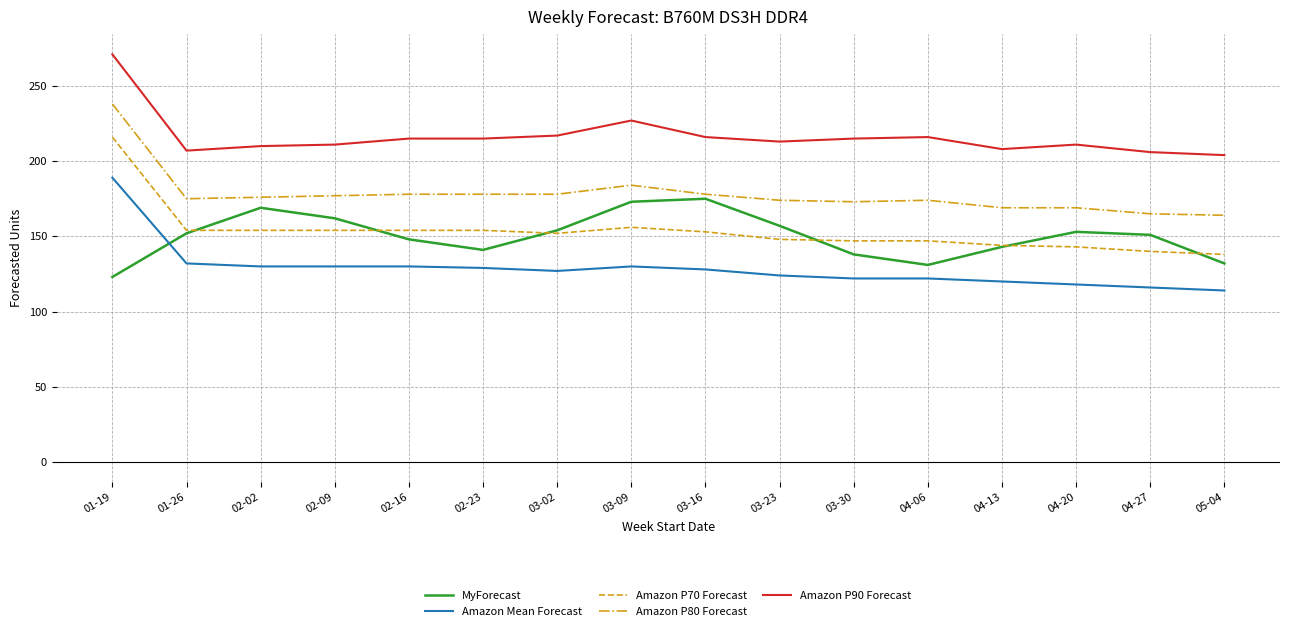

What is the highest value of the Amazon P70 Forecast series?

216